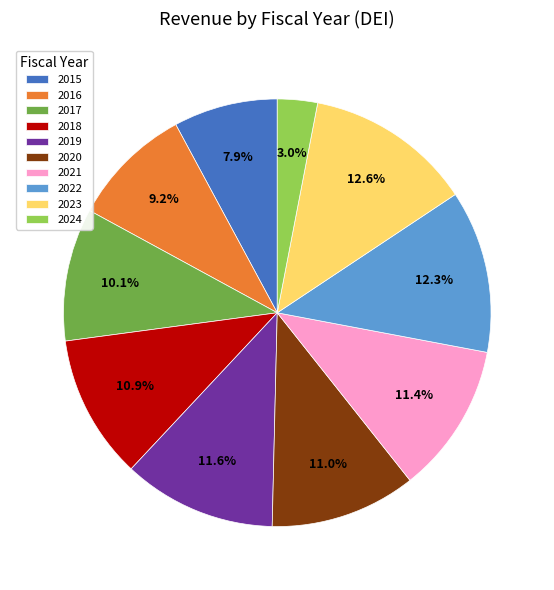

To the nearest percent, what is the combined percentage of 2023 and 2020?

24%